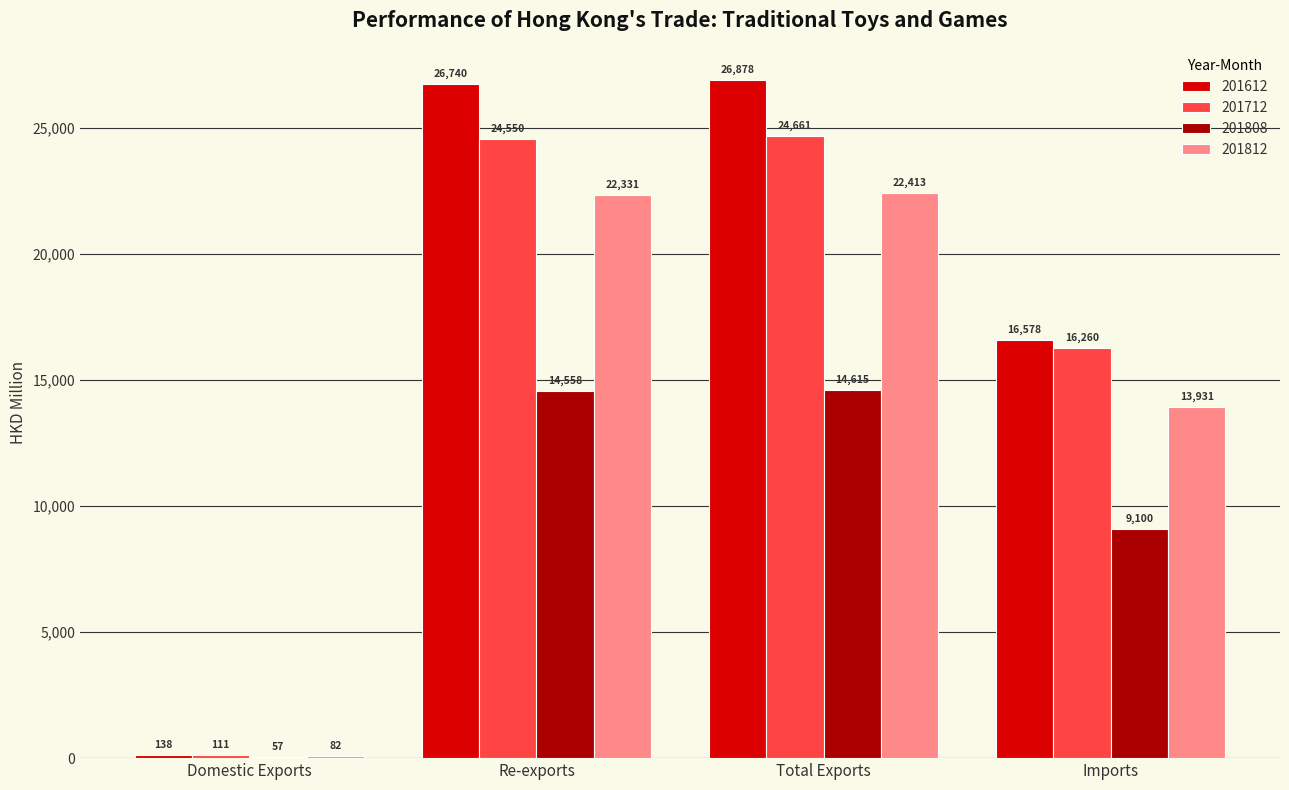

Which category has the highest value in the 201808 series?

Total Exports